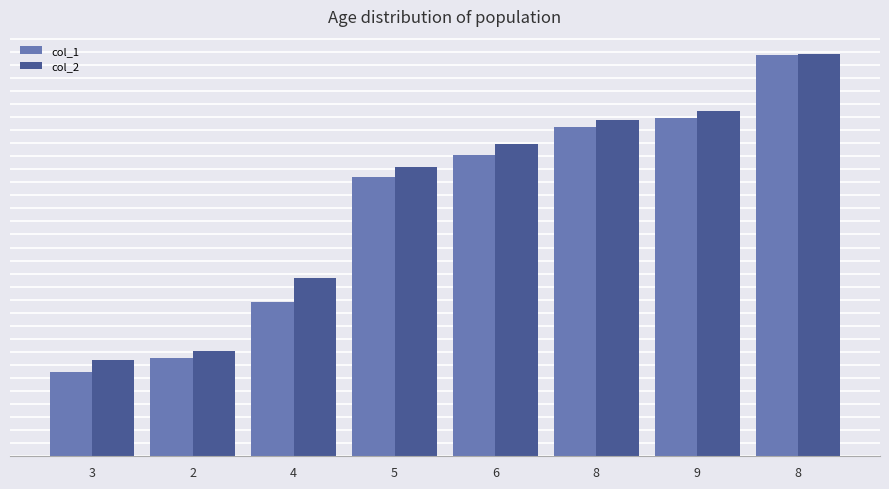

Reading left to right, list all the values displayed in this chart.

col_1: 3=108.3	2=117.6	4=156.1	5=242.5	6=257.9	8=277.5	9=283.5	8=326.9
col_2: 3=116.4	2=122.6	4=172.6	5=249.7	6=265.7	8=282.2	9=288.1	8=327.5